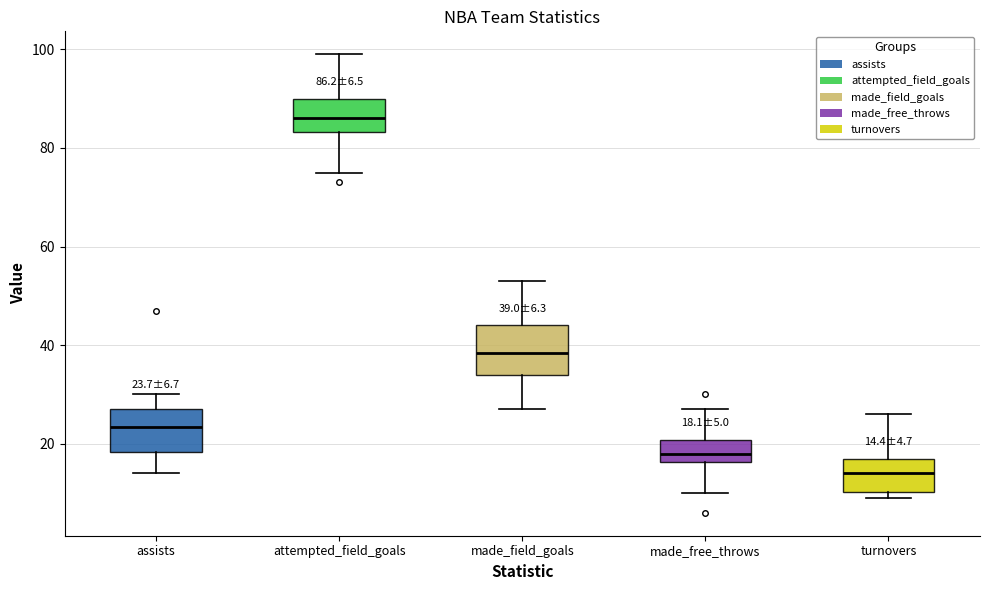

Which box's median line is the lowest?

turnovers